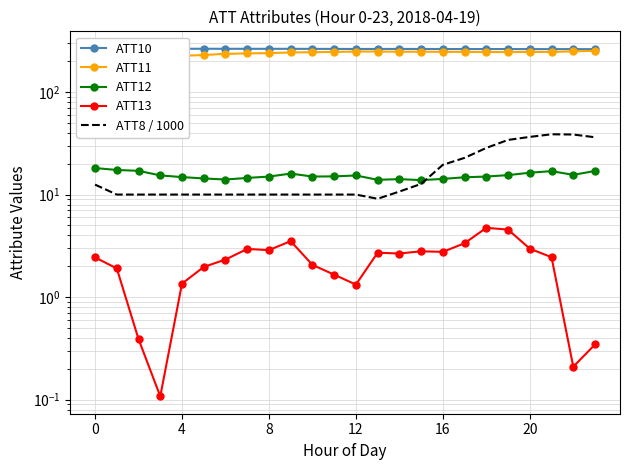

Rank the series by their maximum value, from highest to lowest.

ATT10, ATT11, ATT8 / 1000, ATT12, ATT13